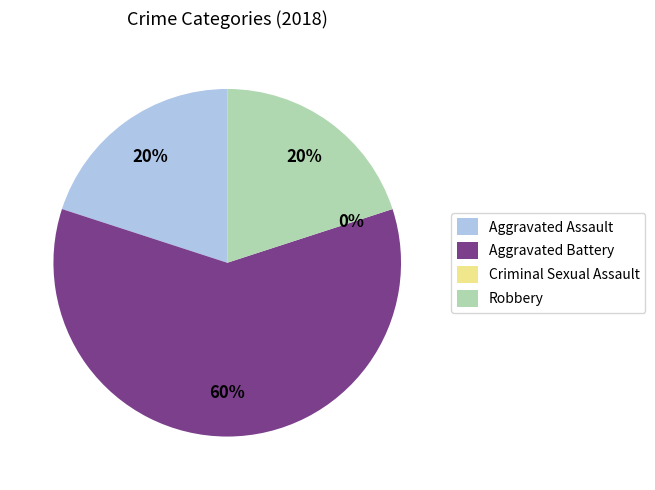

Count the number of slices in the pie.

4